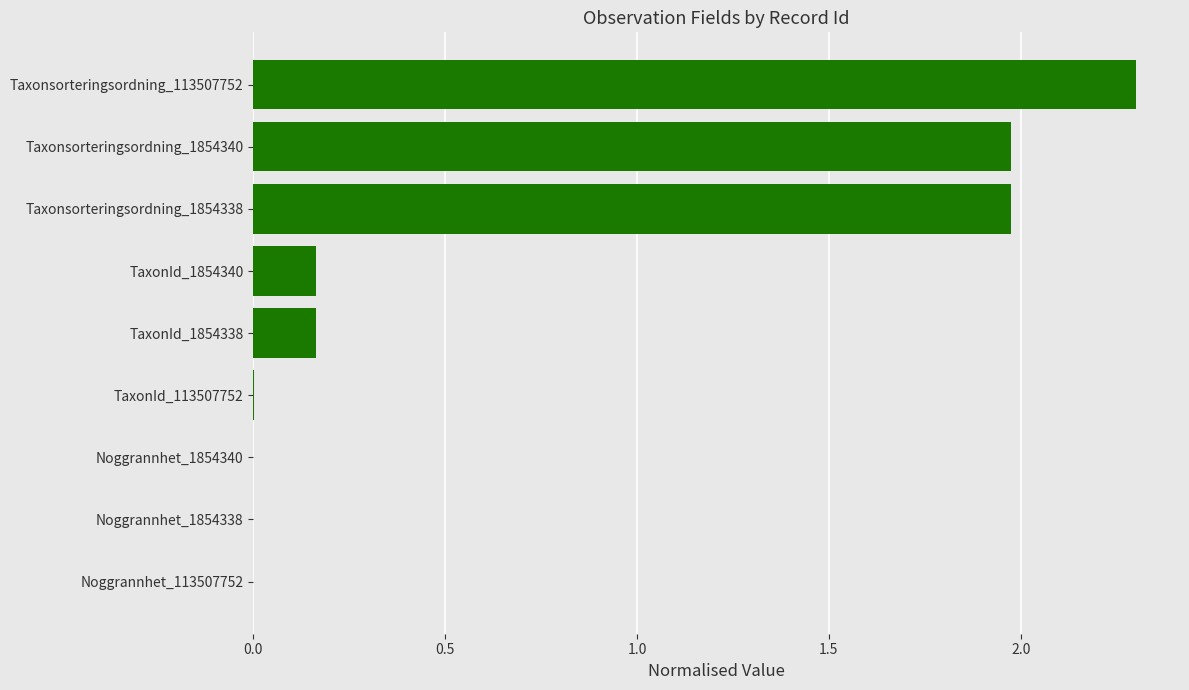

The chart shows a value of 0.0 at TaxonId_113507752. True or false?

True